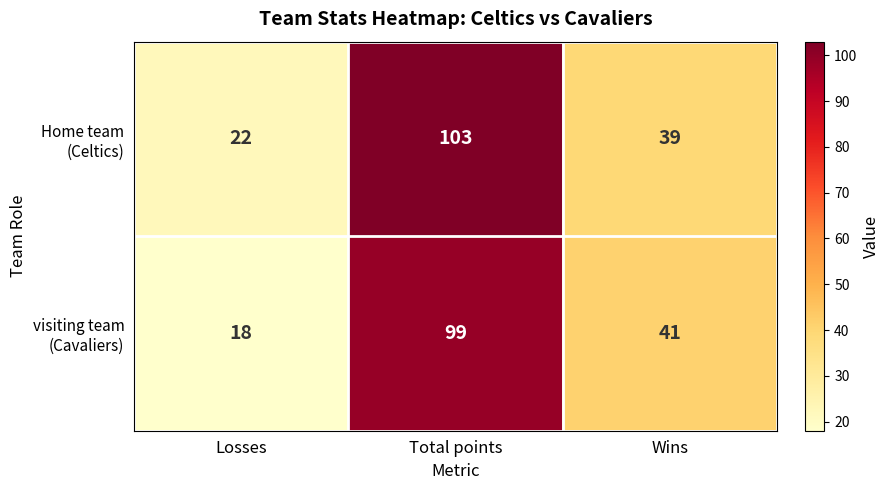

At which category is the sum across all series the highest?

Total points